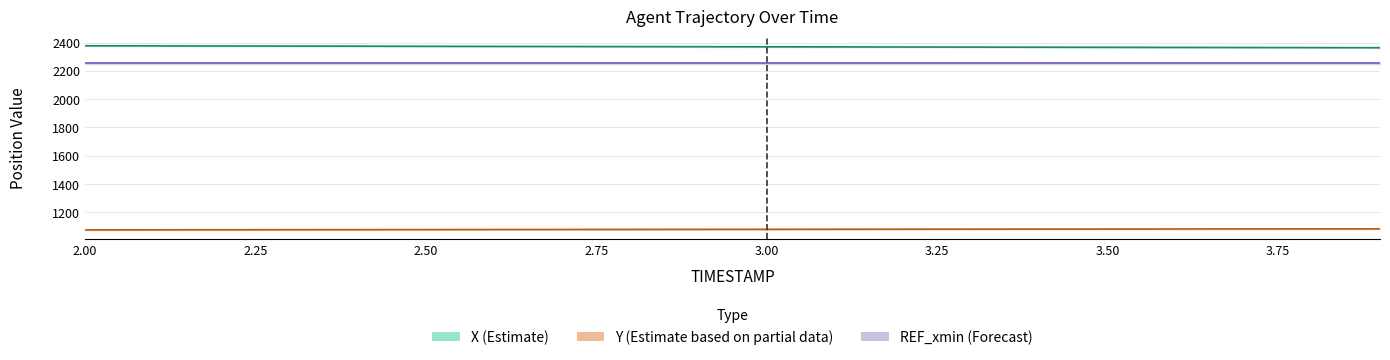

What is the difference between the highest and lowest values at 3.7?

1282.9